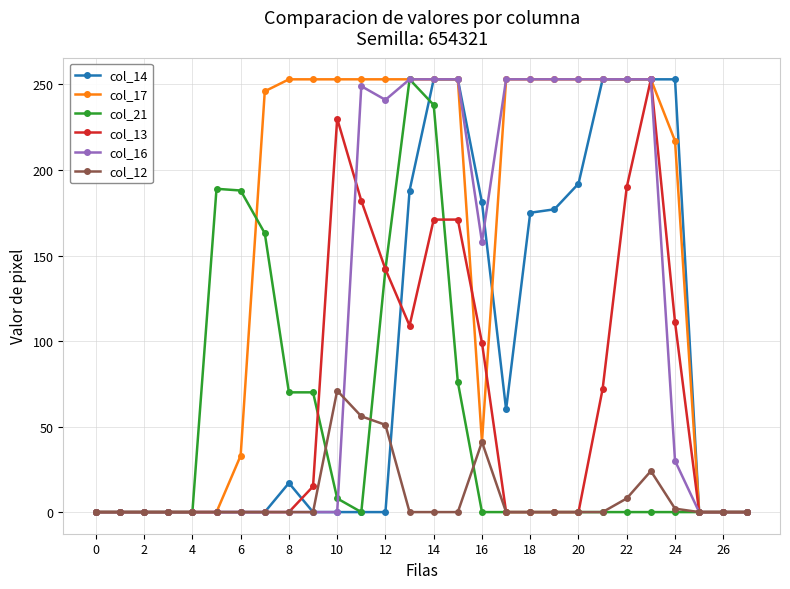

Which series has the largest total across all categories?

col_17